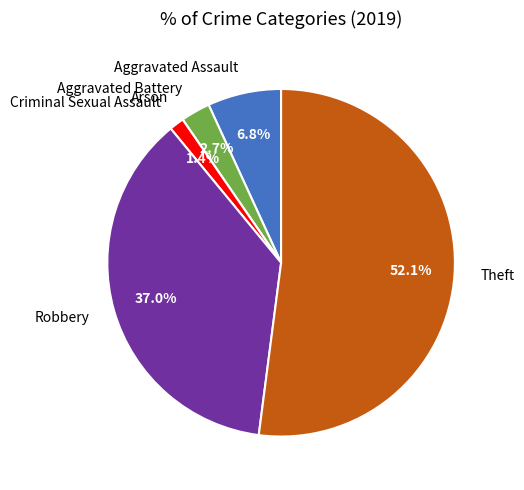

Between Robbery and Criminal Sexual Assault, which is larger?

Robbery